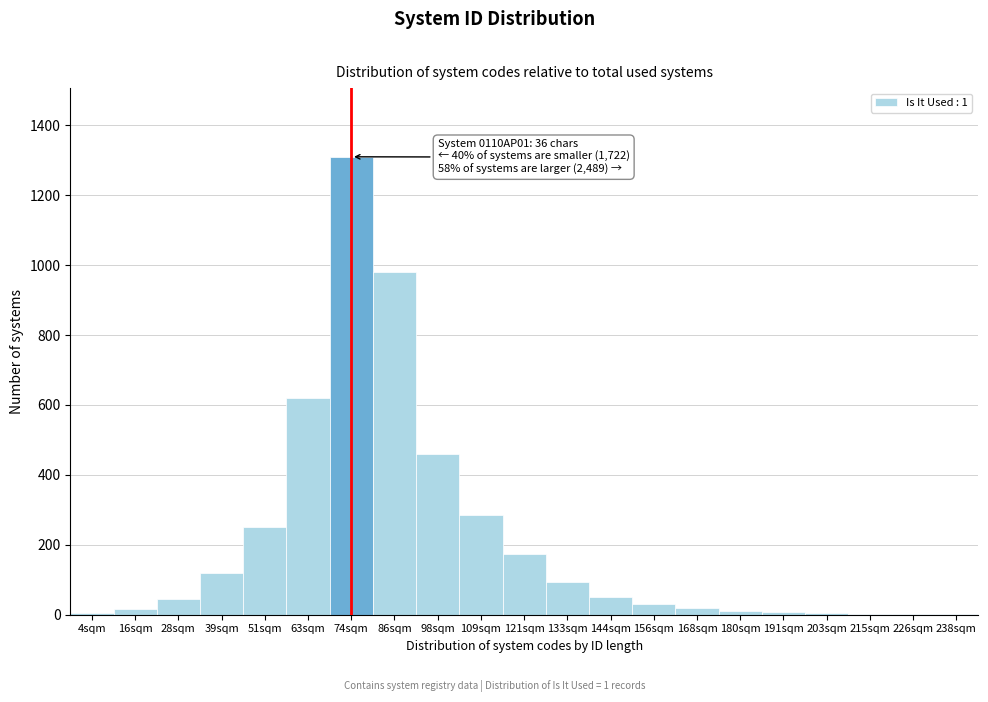

What is the change in value from 63sqm to 133sqm?

-525